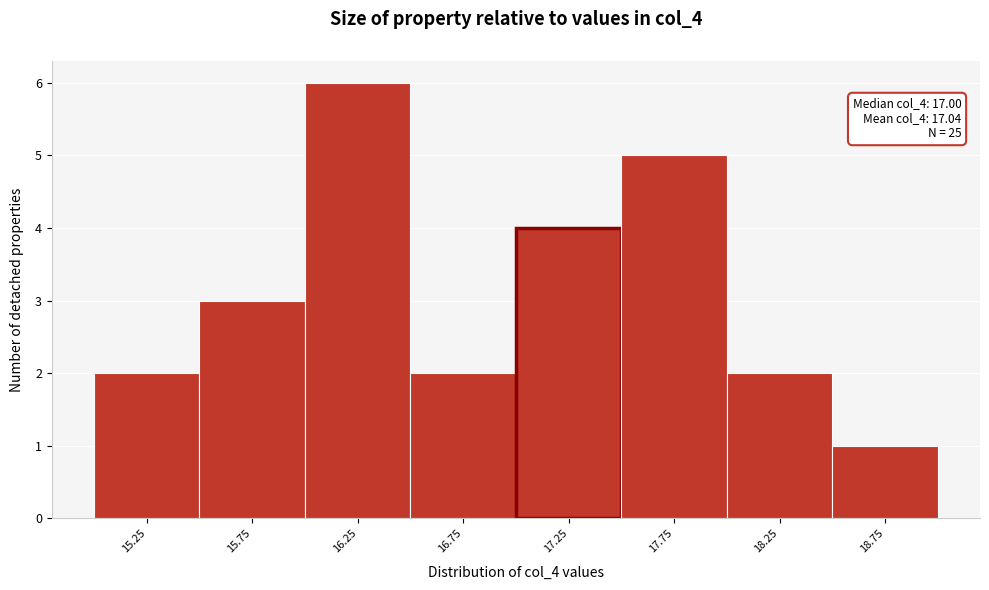

Reading left to right, extract all data points from this chart.

15.25=2	15.75=3	16.25=6	16.75=2	17.25=4	17.75=5	18.25=2	18.75=1